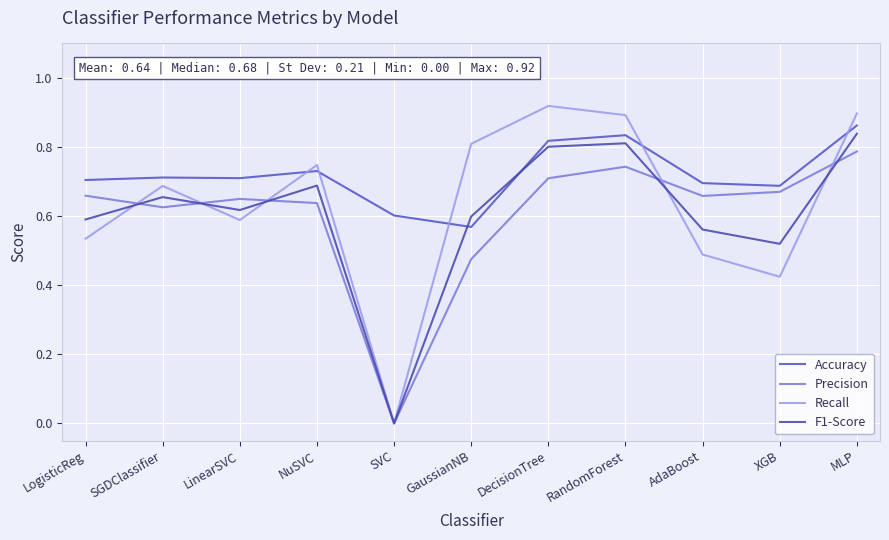

What is the total value across all series at DecisionTree?

3.2